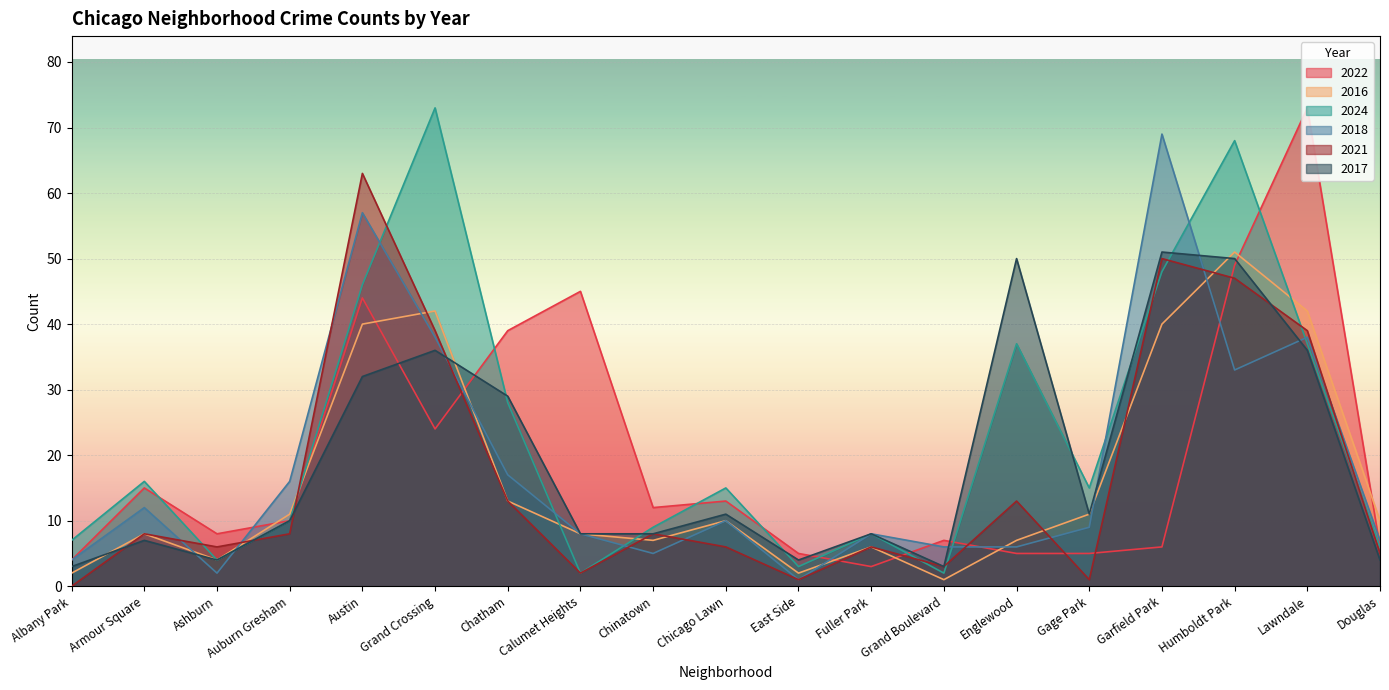

What value does the 2021 series have at Chicago Lawn, to the nearest 10?

10